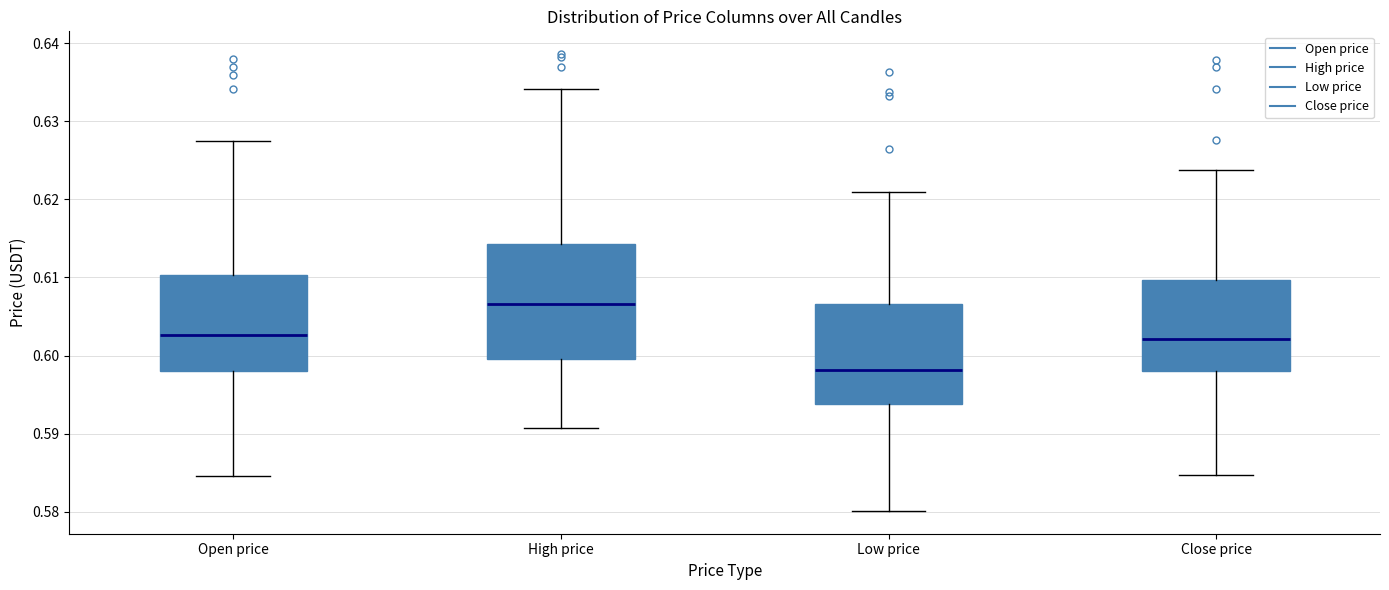

Reading left to right, transcribe this box plot: for each box, give where its median line is, the range the box spans, and where its two whiskers end, as read against the y-axis. The values are not printed on the chart, so give them approximately, as read against the axis.

Open price: median 0.603, box 0.598 to 0.610, whiskers 0.585 to 0.628
High price: median 0.607, box 0.600 to 0.614, whiskers 0.591 to 0.634
Low price: median 0.598, box 0.594 to 0.607, whiskers 0.580 to 0.621
Close price: median 0.602, box 0.598 to 0.610, whiskers 0.585 to 0.624